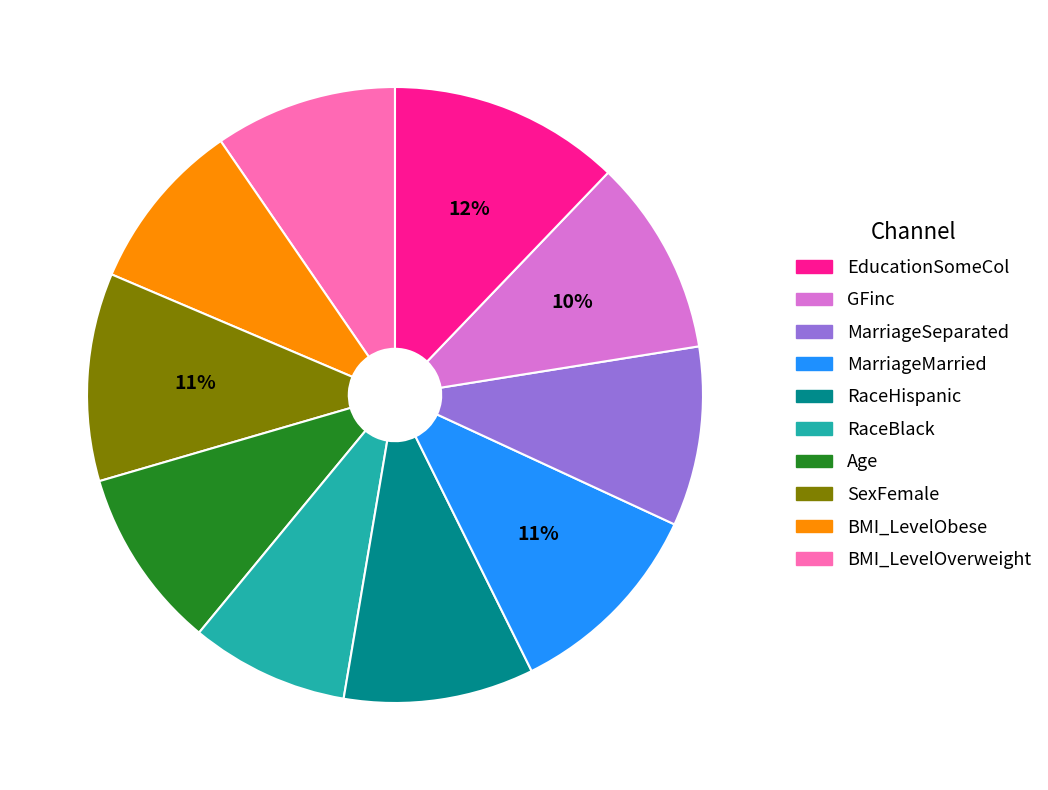

To the nearest percent, what is the difference between the largest and smallest slice percentages?

4%